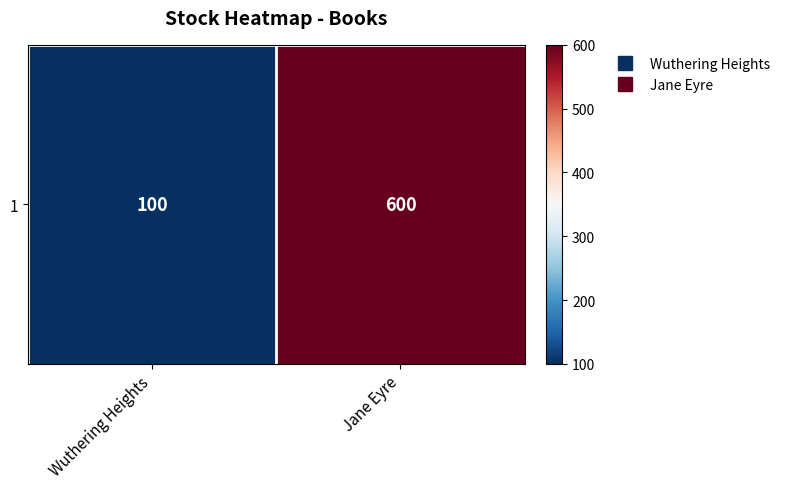

What is the change in value from Wuthering Heights to Jane Eyre?

+500